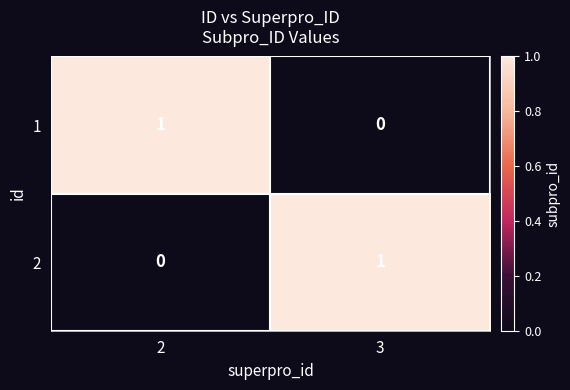

How many data points in 2 are less than 1?

1